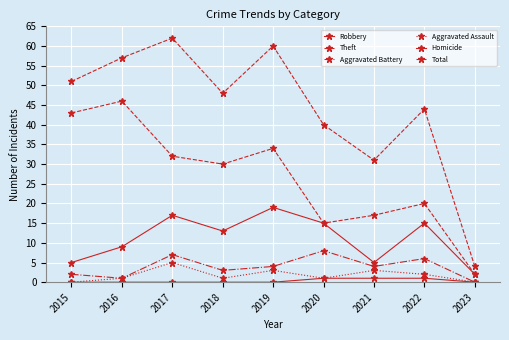

What is the difference between the maximum and minimum values in the Homicide series?

1